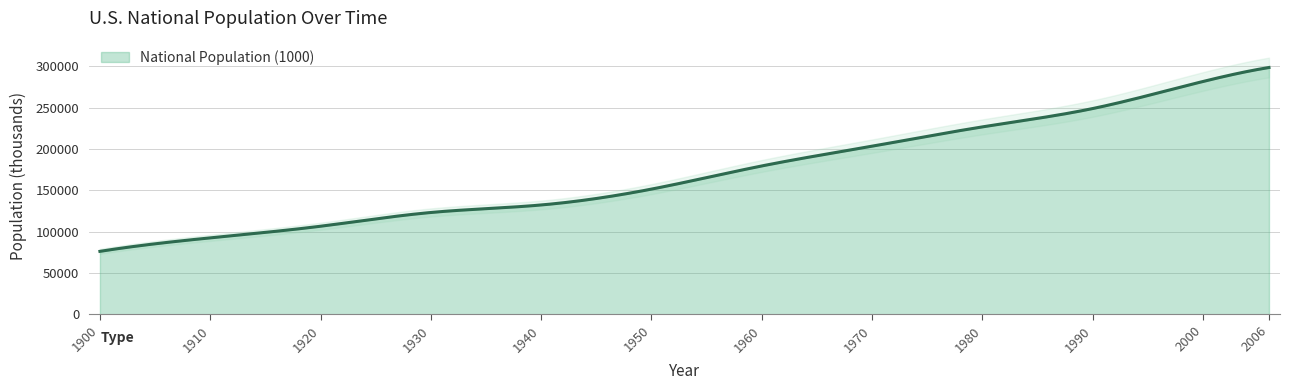

The value at 1930 is 123077. True or false?

True